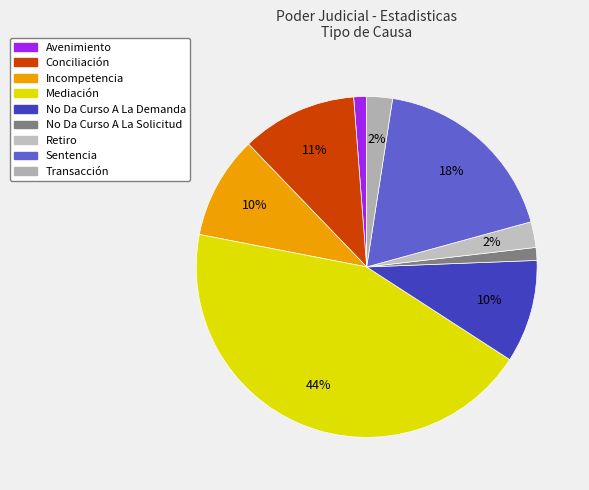

To the nearest percent, what portion does No Da Curso A La Solicitud represent?

1%